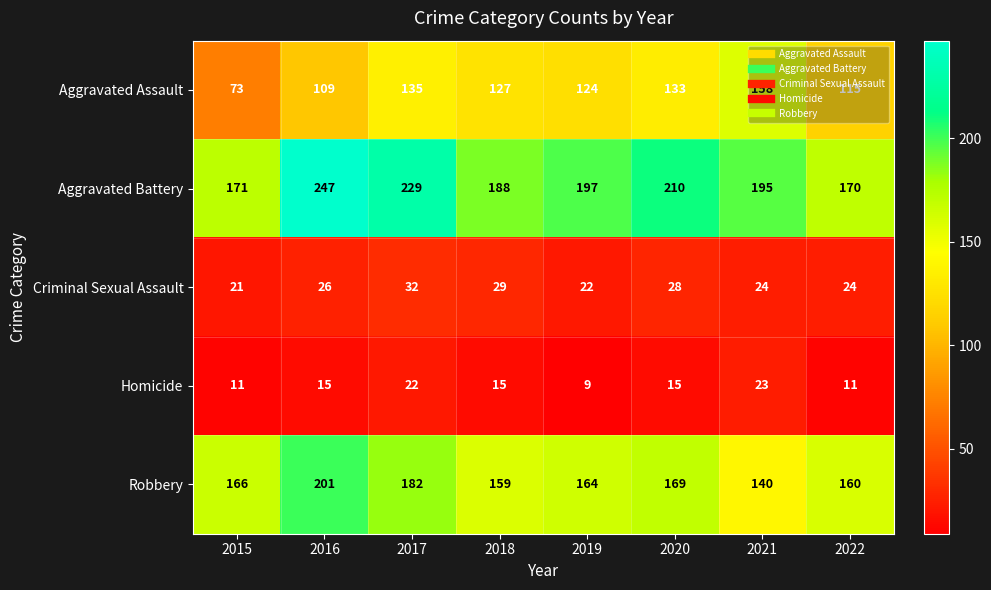

Which series has the widest spread of values?

Aggravated Assault